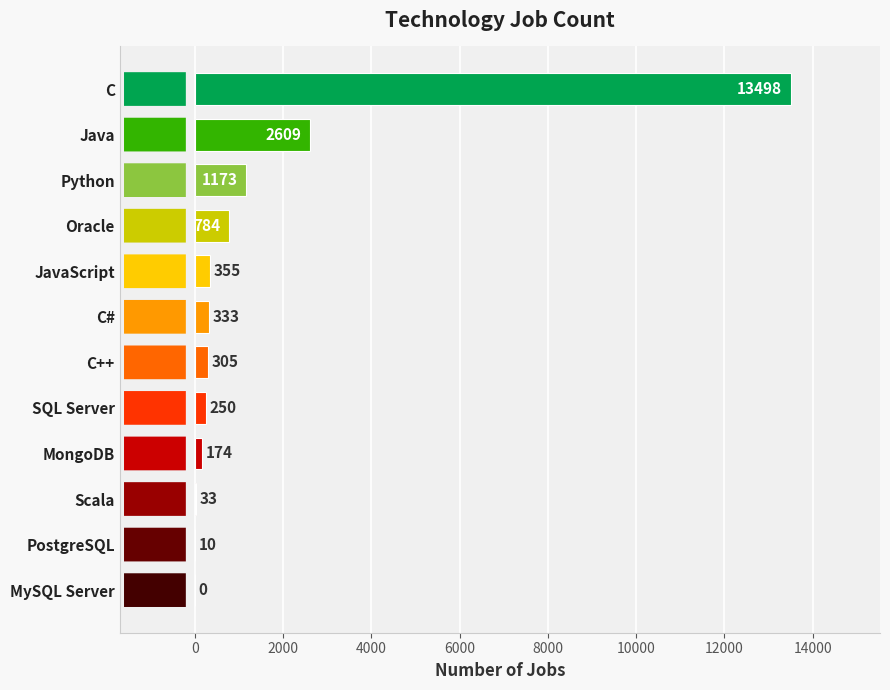

Reading bottom to top, transcribe all the data shown in this chart.

MySQL Server=0	PostgreSQL=10	Scala=33	MongoDB=174	SQL Server=250	C++=305	C#=333	JavaScript=355	Oracle=784	Python=1173	Java=2609	C=13498